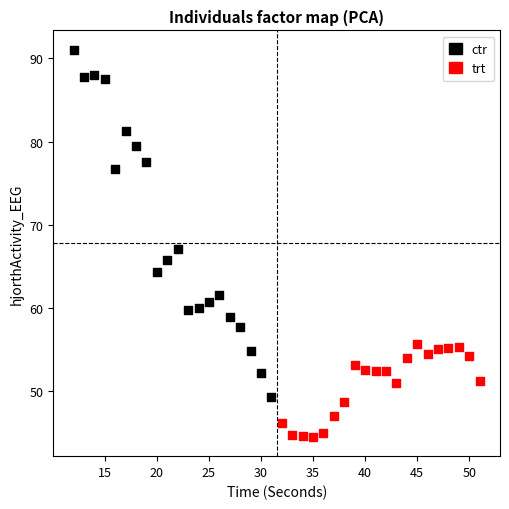

Which series has the widest spread of Y values?

ctr